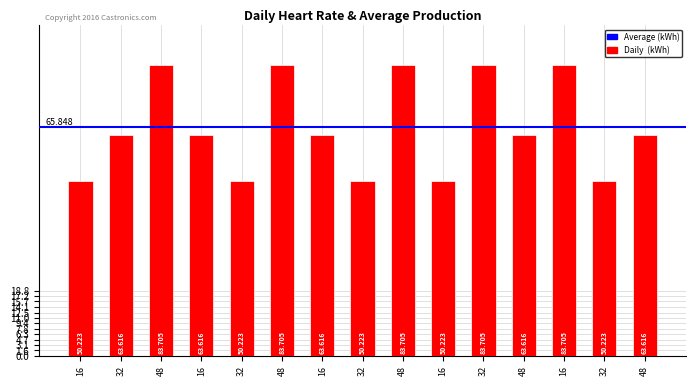

How many data points are less than 63?

5